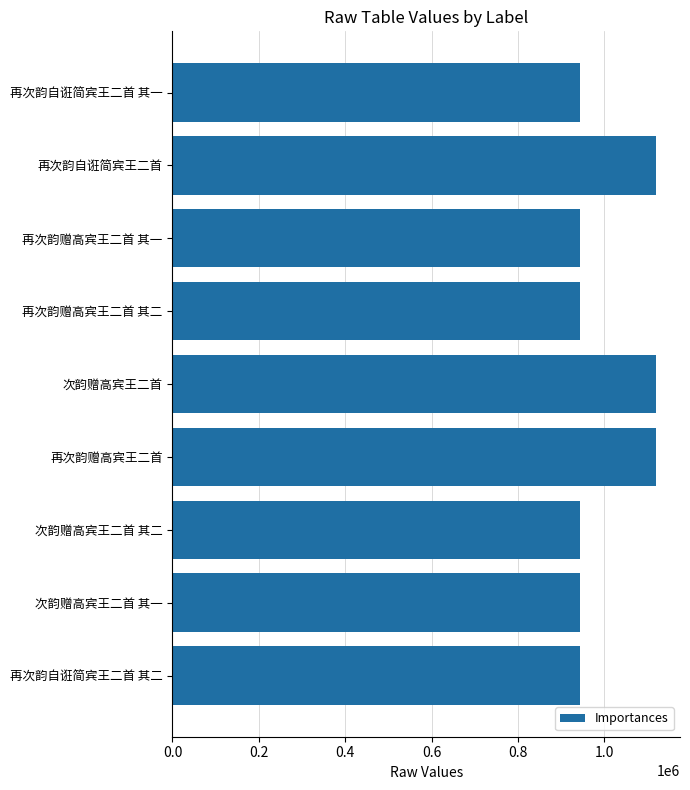

Is it true that the value at 再次韵自诳简宾王二首 is 1119465?

True